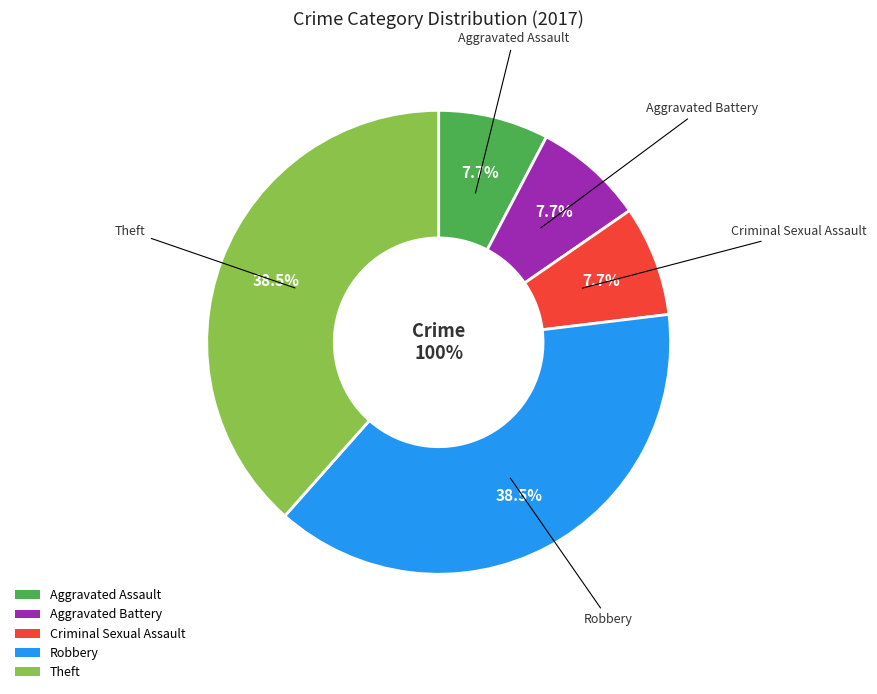

Between Theft and Robbery, which is larger?

Theft